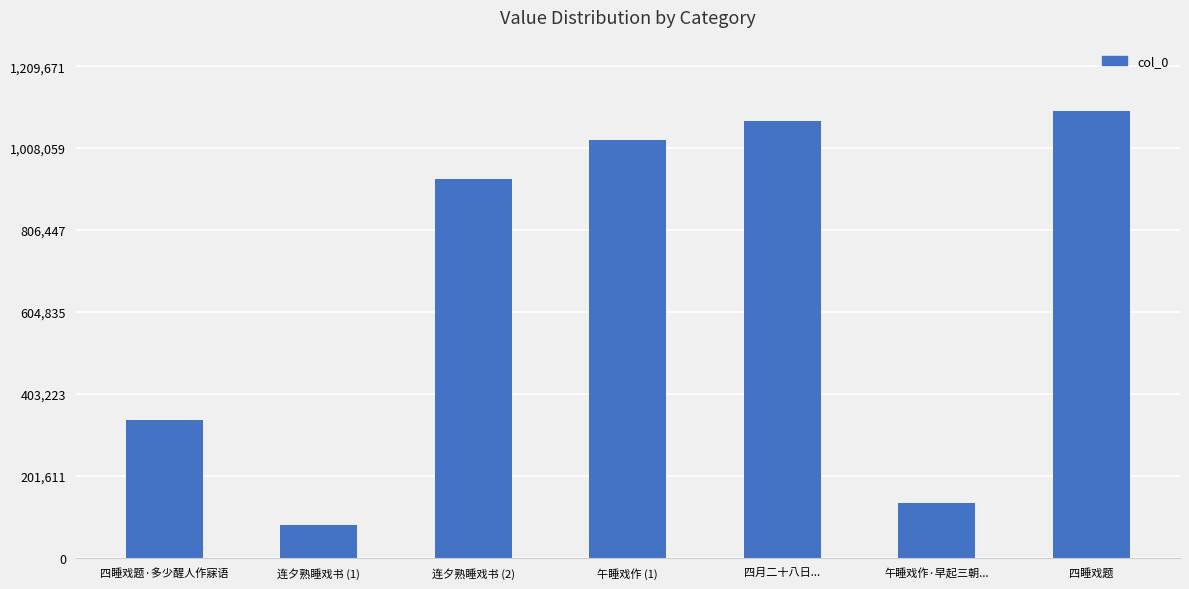

Reading left to right, transcribe all the data shown in this chart.

337710	80670	932309	1027074	1075117	135302	1099701